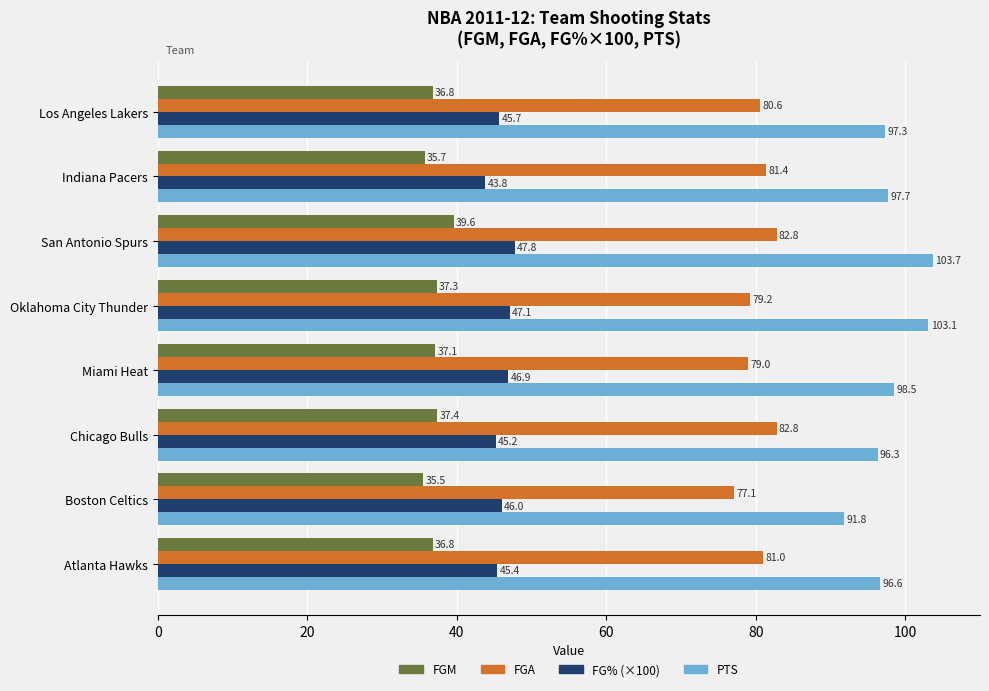

Where is FG% (×100) nearest to the value 45?

Chicago Bulls